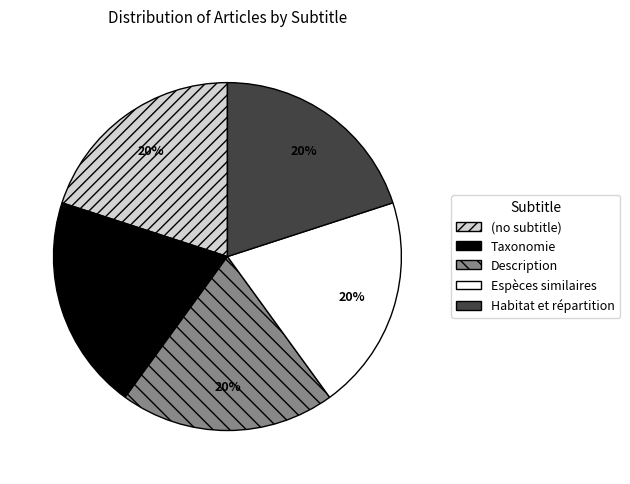

Is the sum of (no subtitle) and Taxonomie greater than half?

No